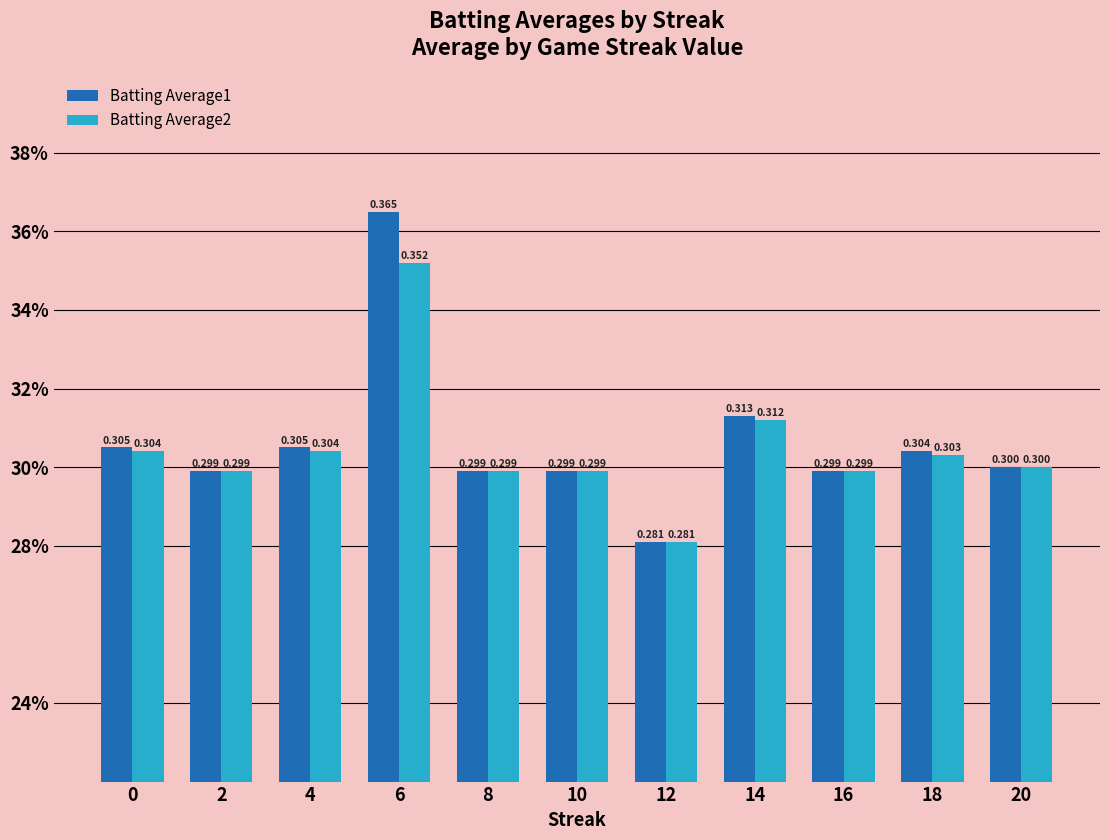

What is the value of the Batting Average1 bar at the 3rd from the left?

0.3